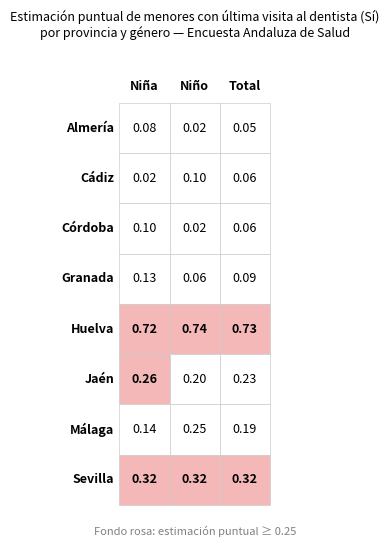

What is the difference between the maximum and minimum values in the Jaén series?

0.1